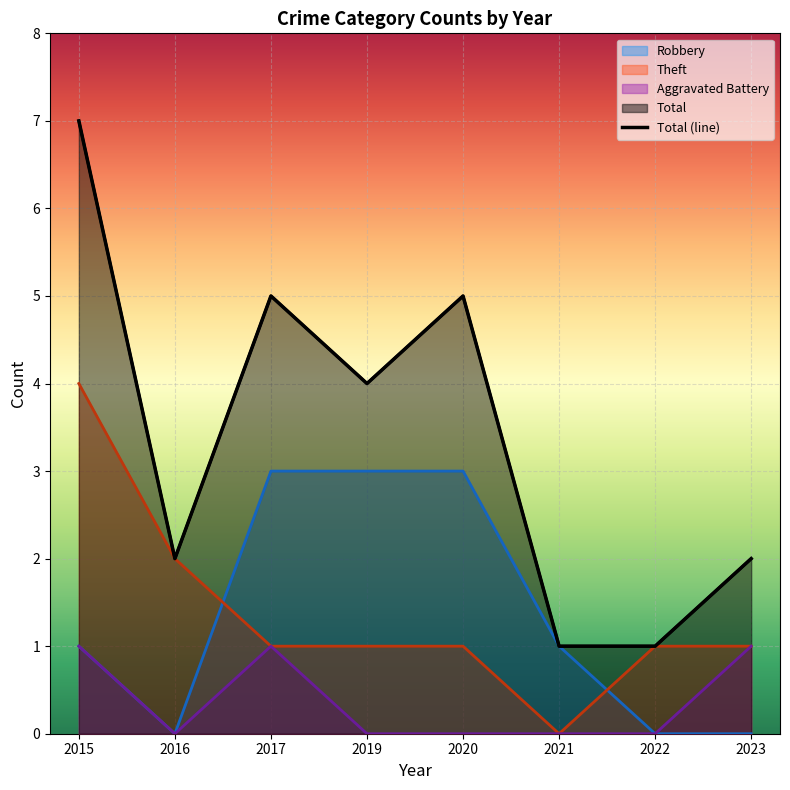

Between 2020 and 2019, which is larger?

2020